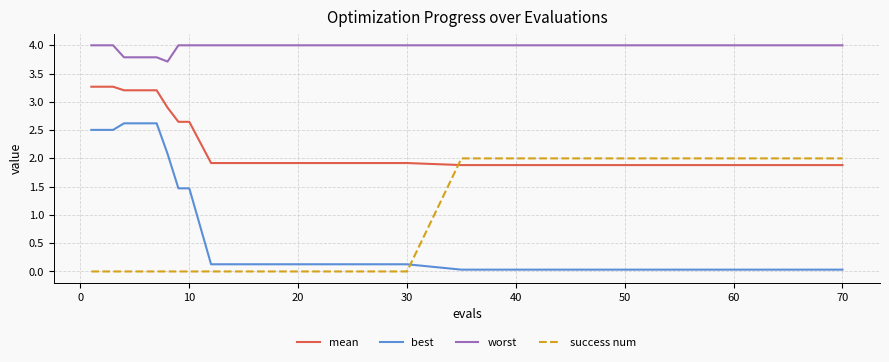

Which series has the widest spread of values?

best